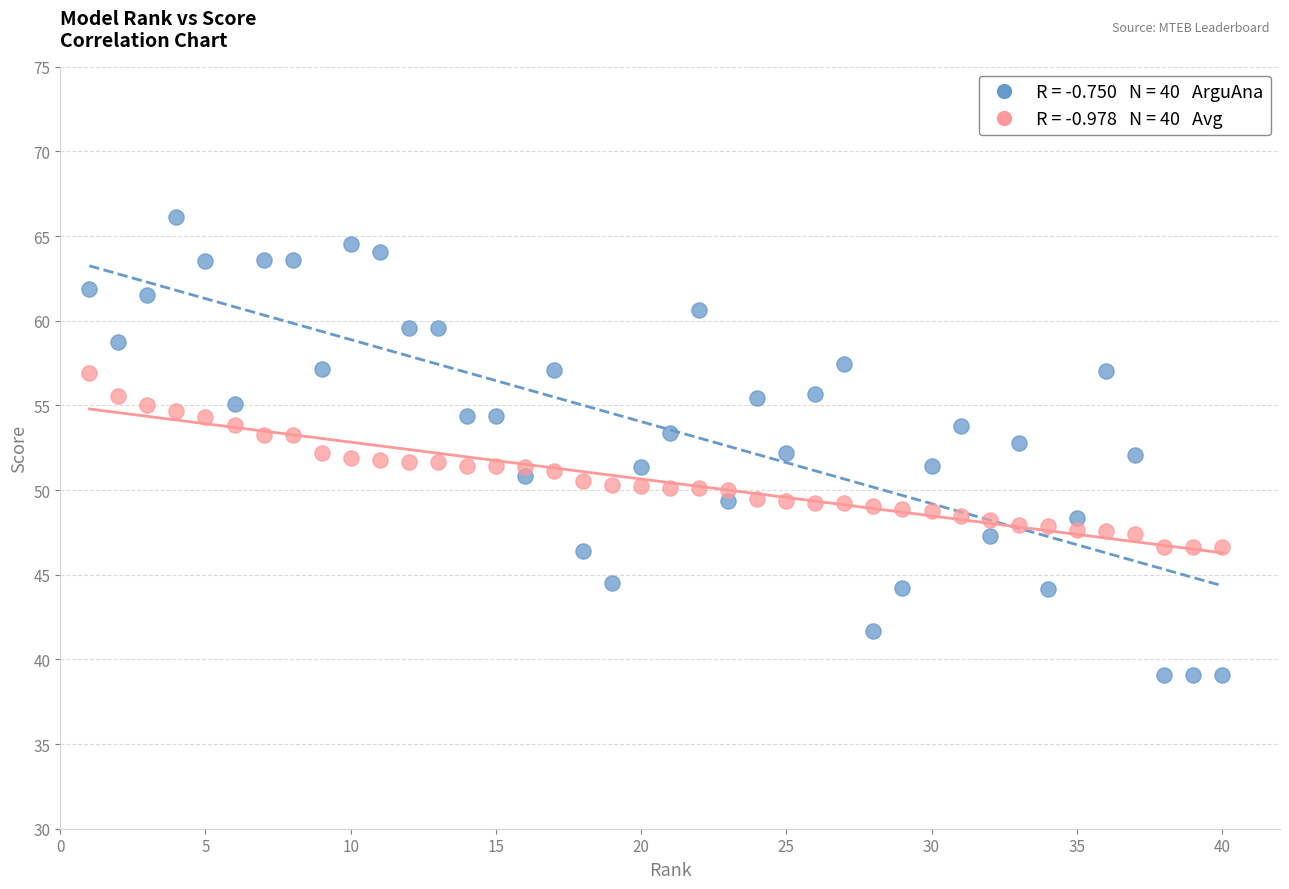

Across all data points, what is the range of X values (max minus min)?

39.0